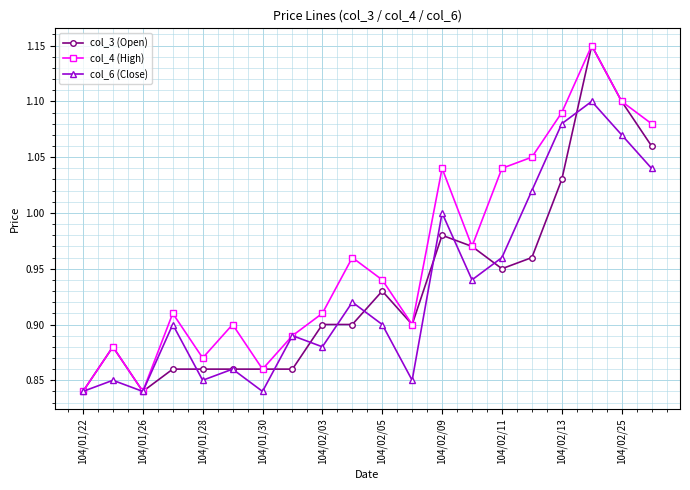

True or false: col_6 (Close) has more than 1 interior local peaks.

True